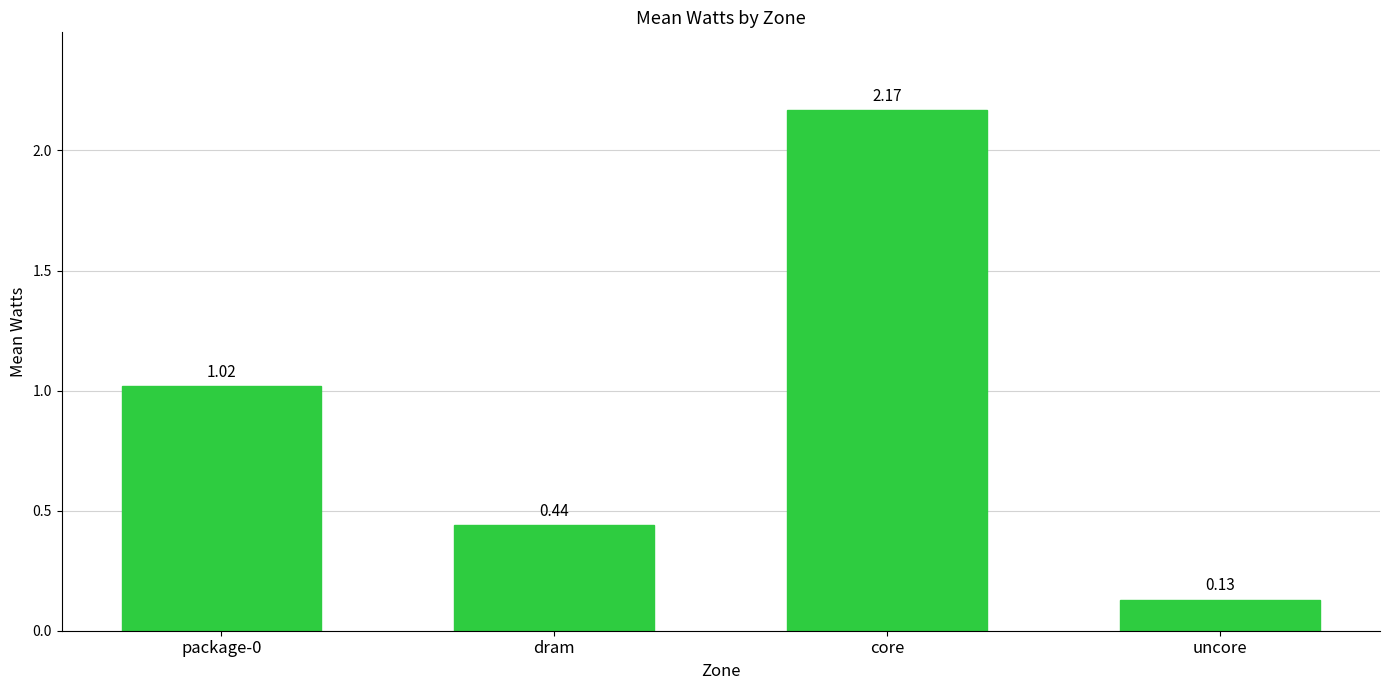

What is the label of the 4th bar from the right?

package-0